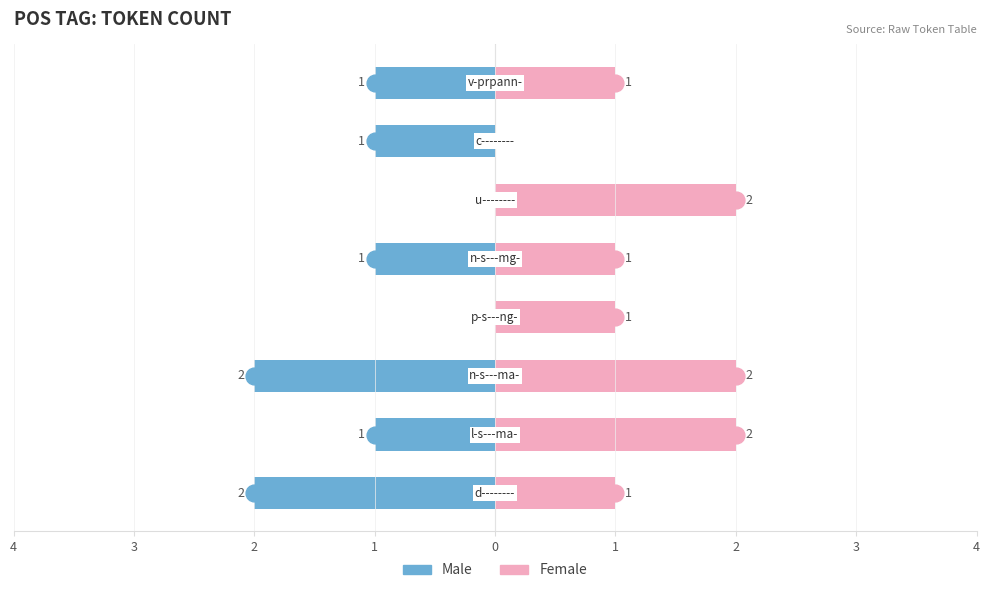

Rank the series by their maximum value, from lowest to highest.

Male, Female